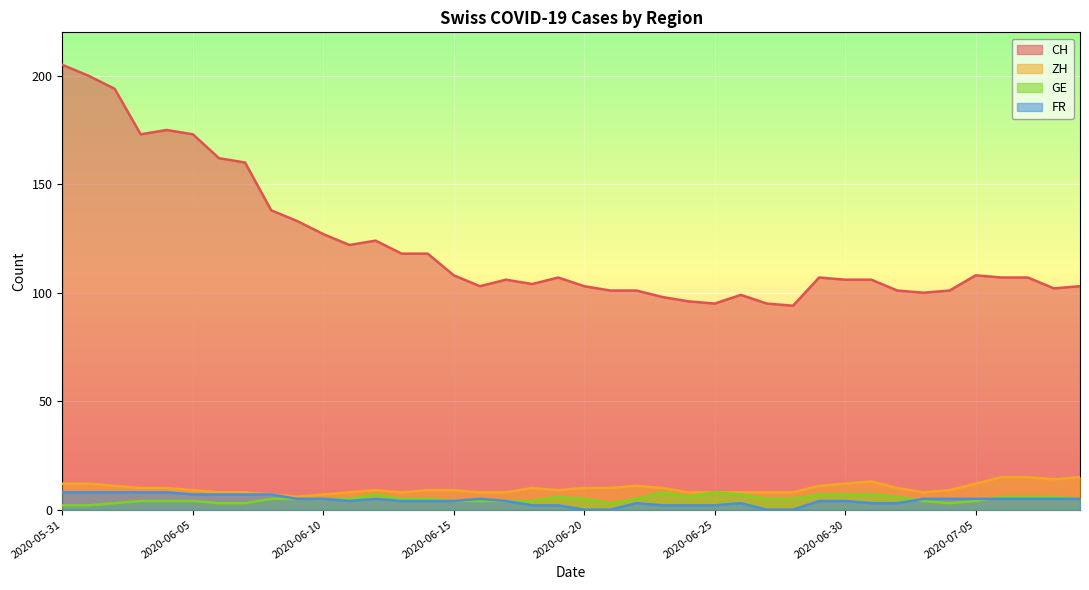

True or false: ZH has a value of 12 at 2020-07-05.

True